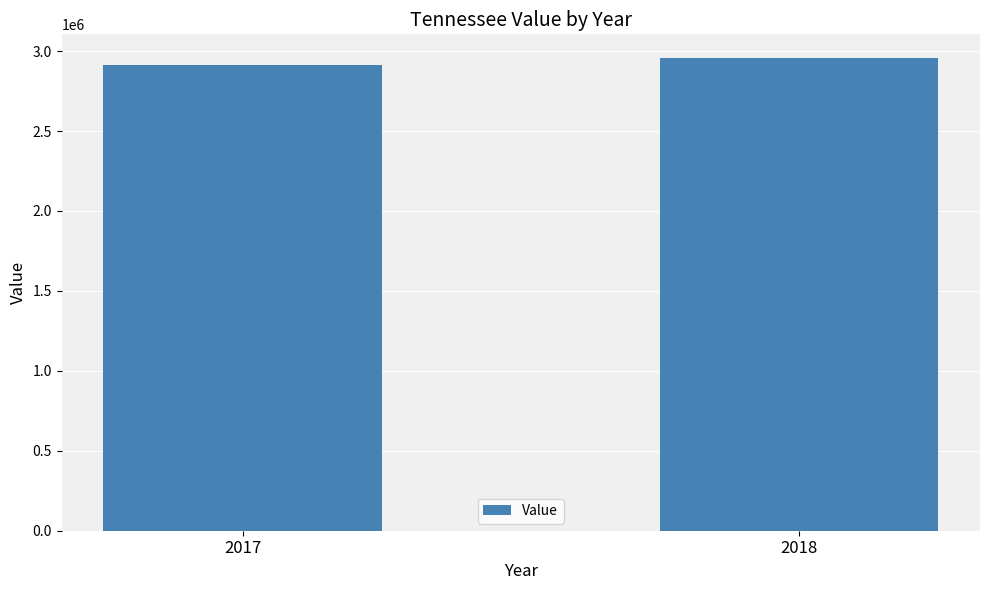

How many values are below 2956920?

1